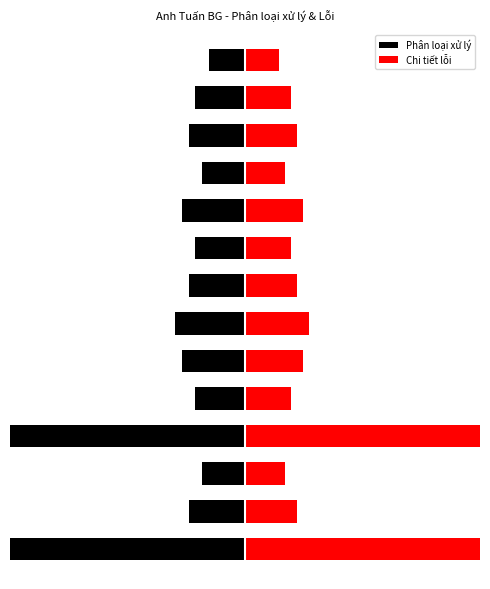

Read the Chi tiết lỗi value at 1.

0.8